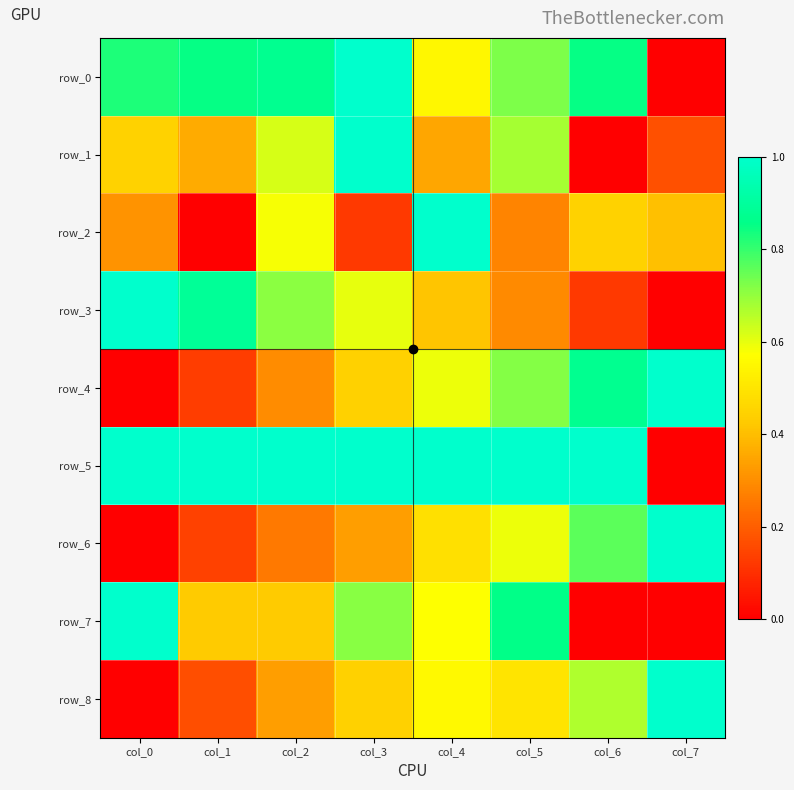

Rank the series by their maximum value, from highest to lowest.

row_0, row_1, row_2, row_3, row_4, row_5, row_6, row_7, row_8